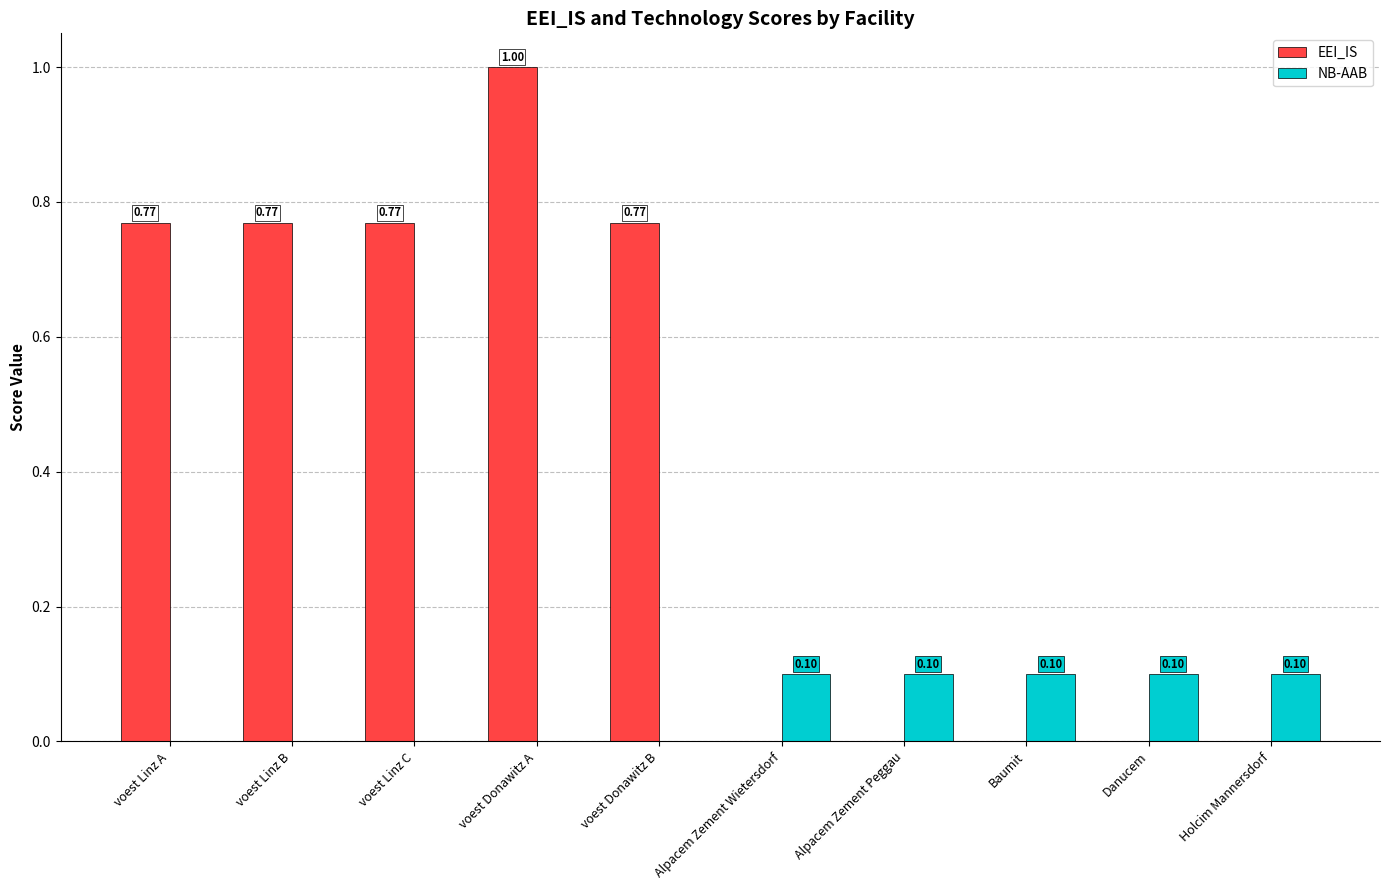

What value does the data have at Holcim Mannersdorf?

0.1